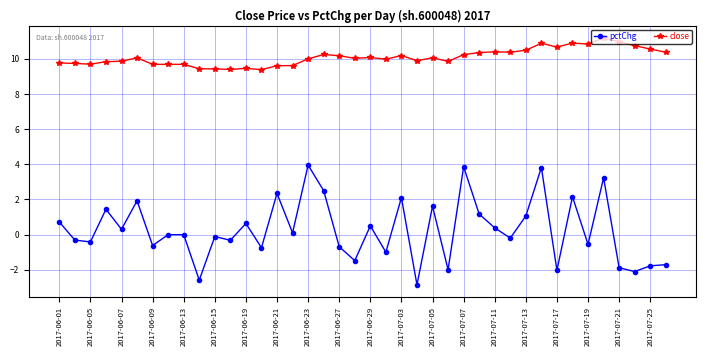

What is the minimum value shown in the chart?

-2.8